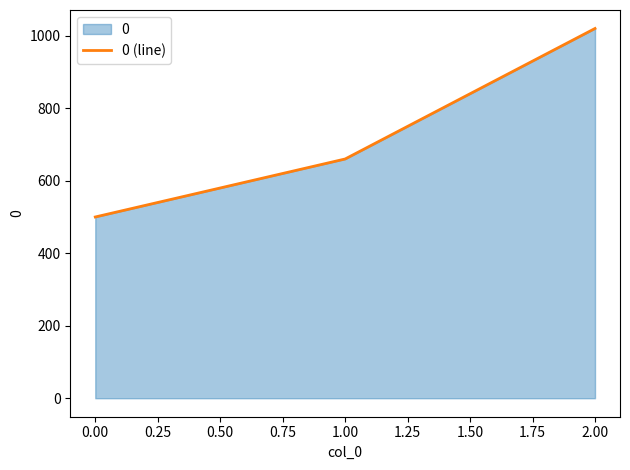

What position from the right is 0.00?

3